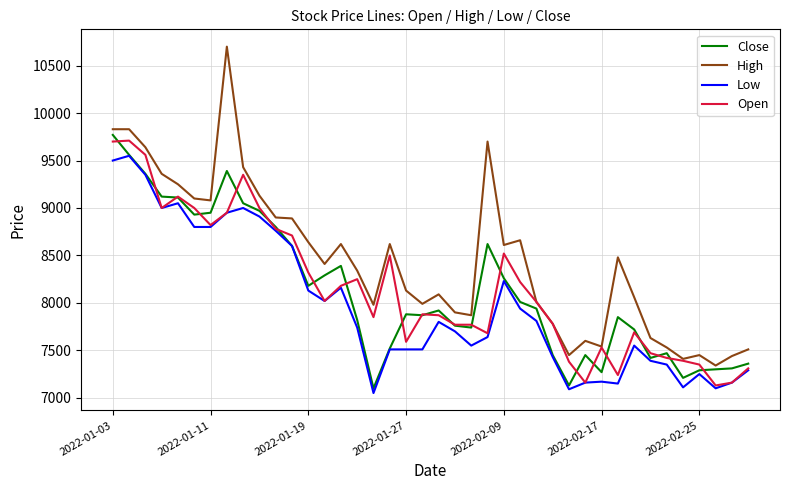

True or false: High and Low intersect in this chart.

False